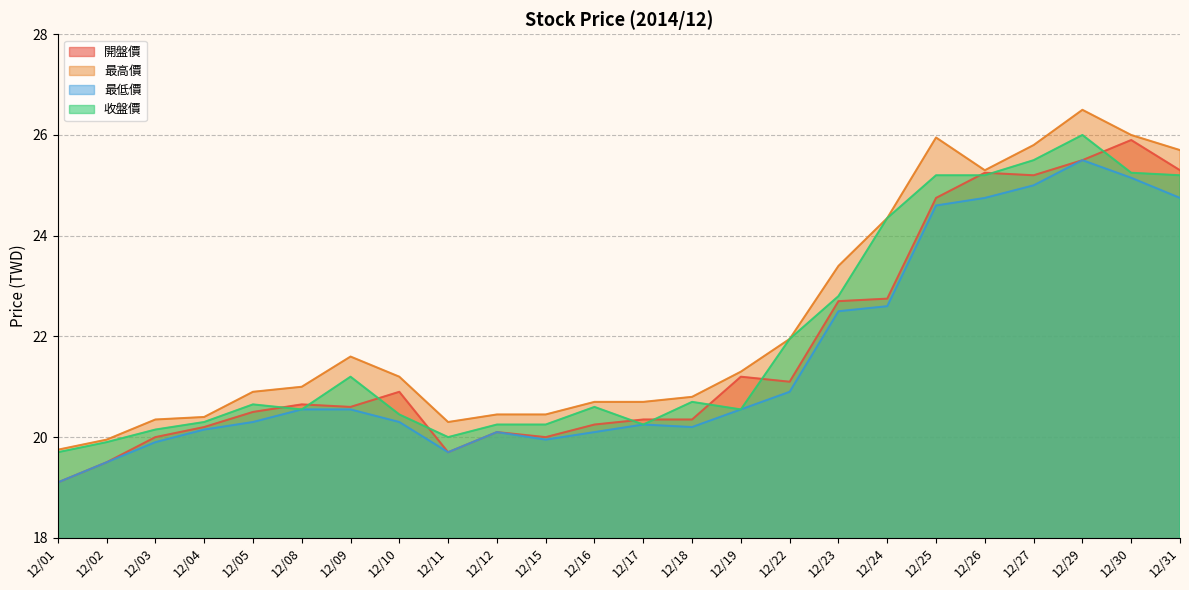

At which label is 開盤價 closest to 22?

12/23